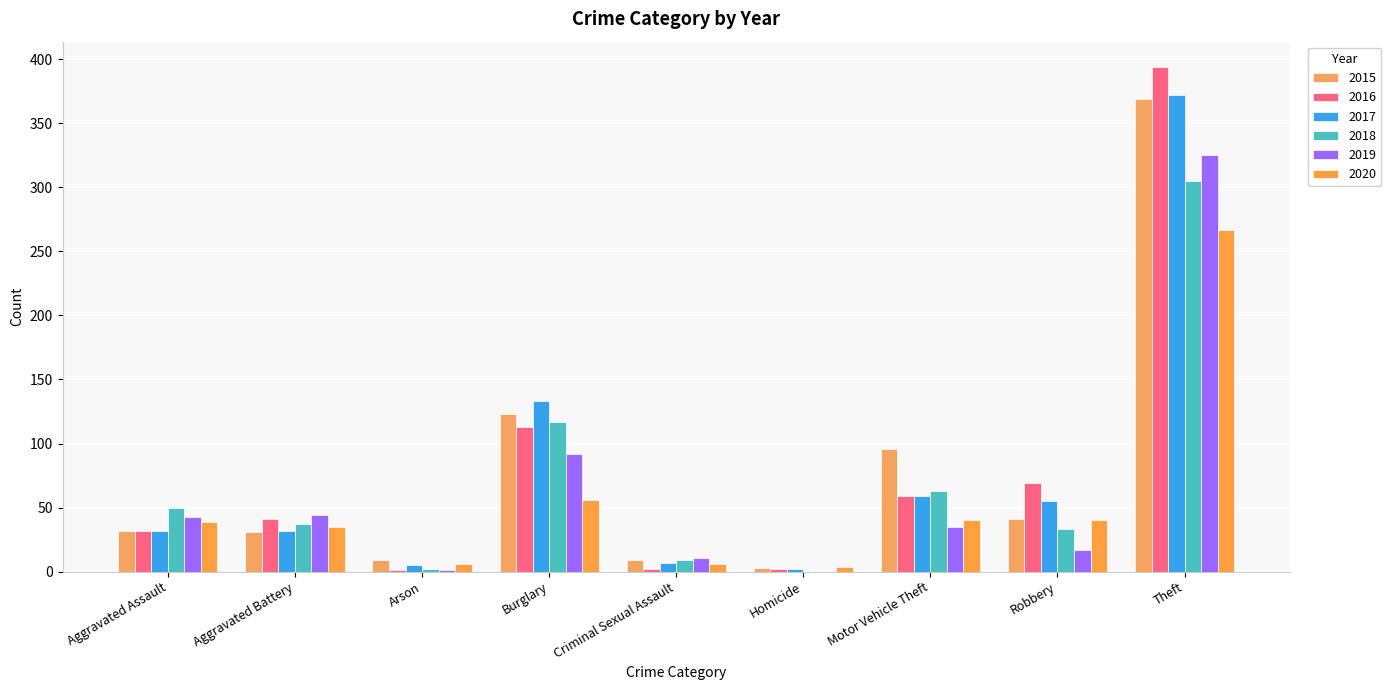

At which category is the sum across all series the highest?

Theft